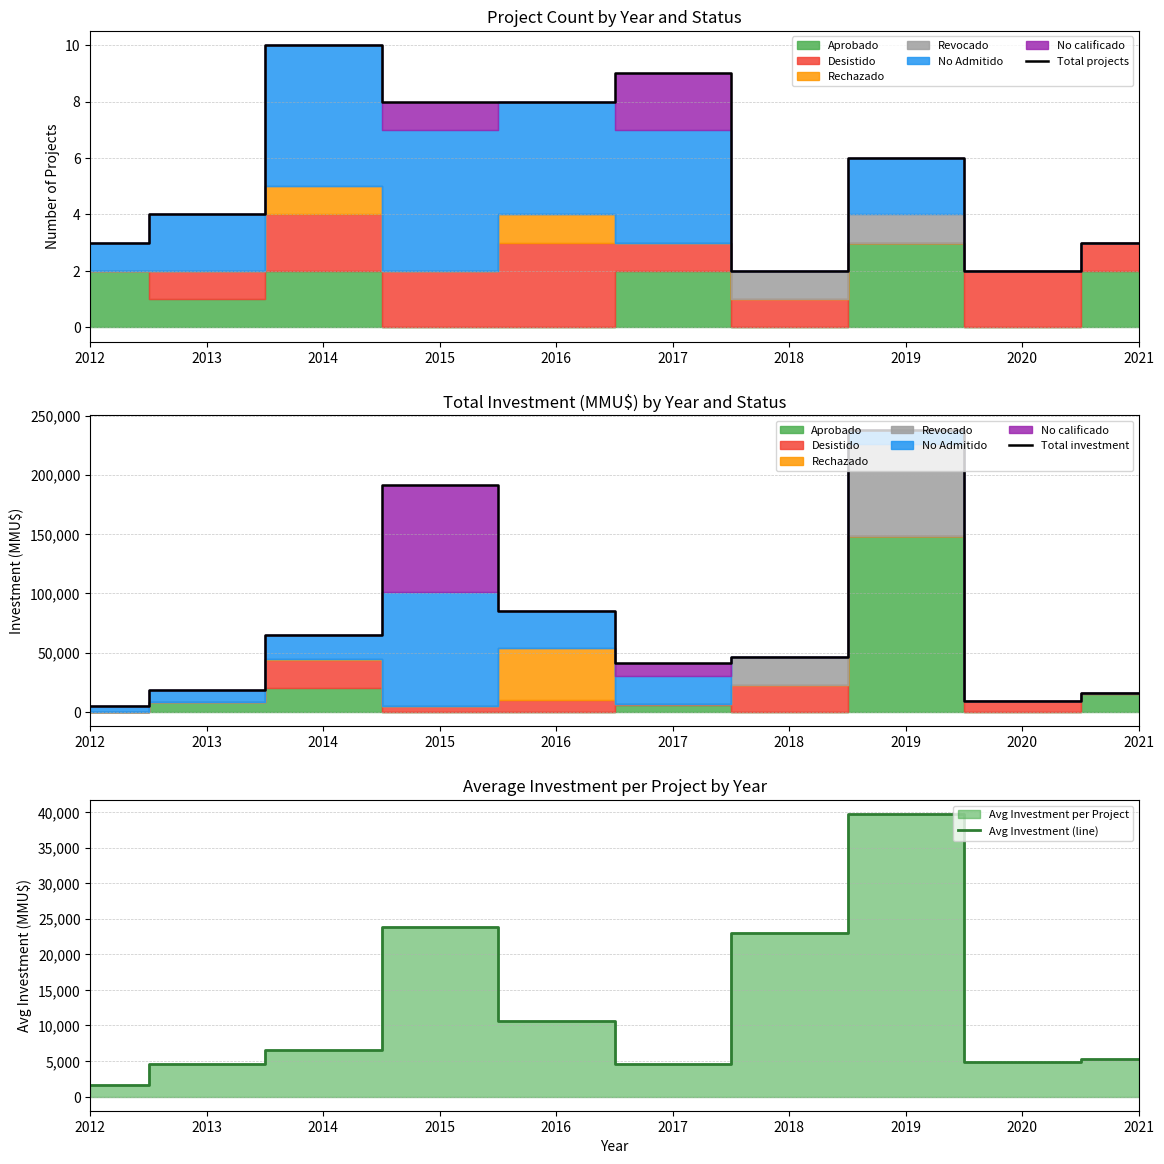

Which category has the highest value in the Total projects series?

2014